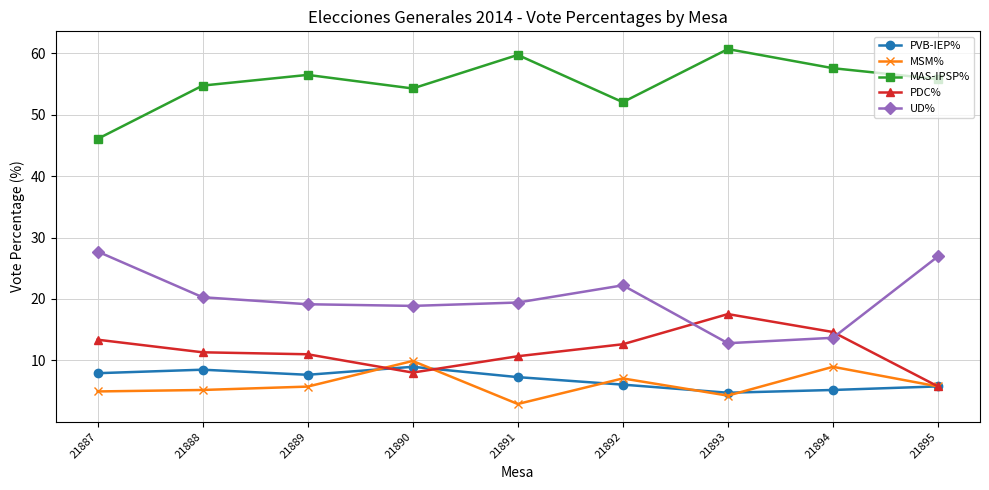

Is the value of MSM% at 21890 greater than the value of PDC% at 21888?

No